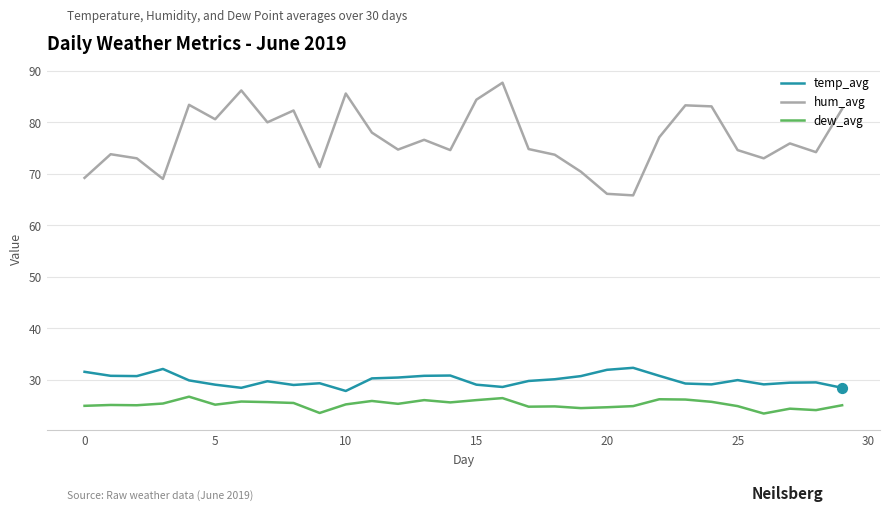

Which series has the widest spread of values?

hum_avg